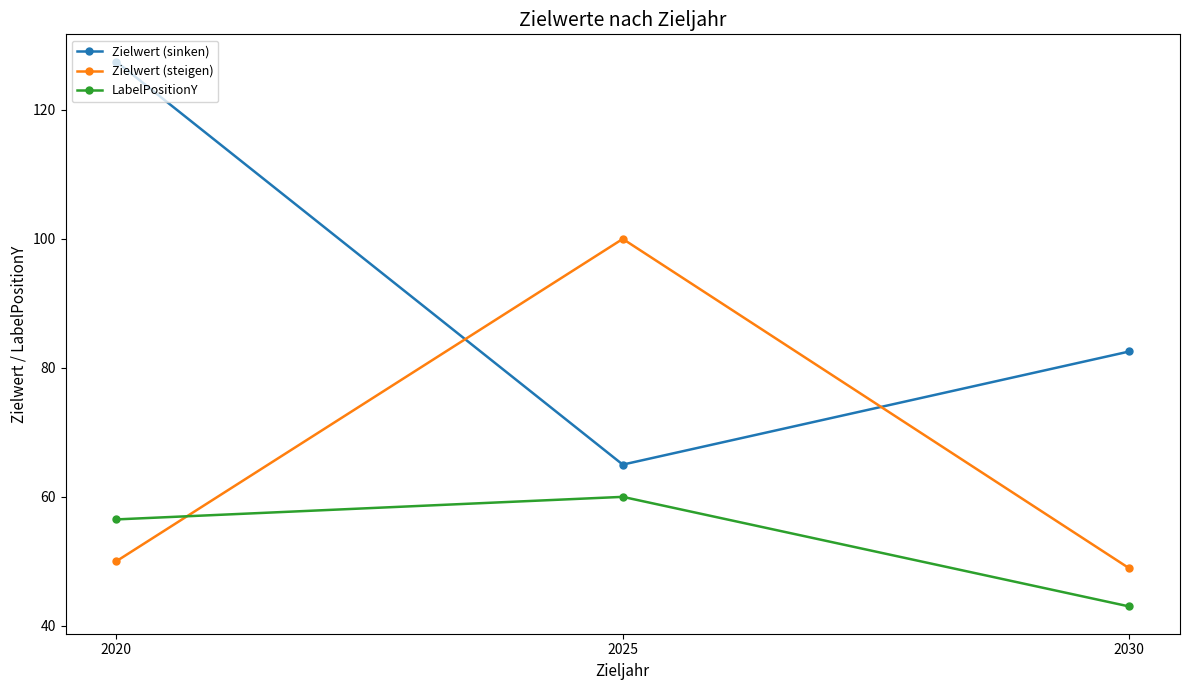

Rank the categories by LabelPositionY value from highest to lowest.

2025, 2020, 2030